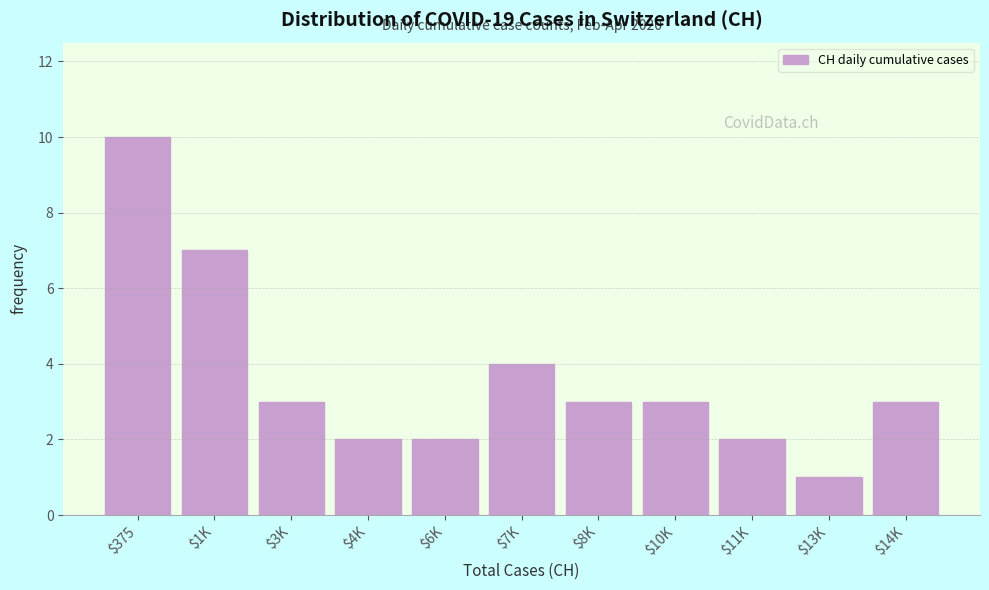

Reading left to right, extract all data points from this chart.

10	7	3	2	2	4	3	3	2	1	3